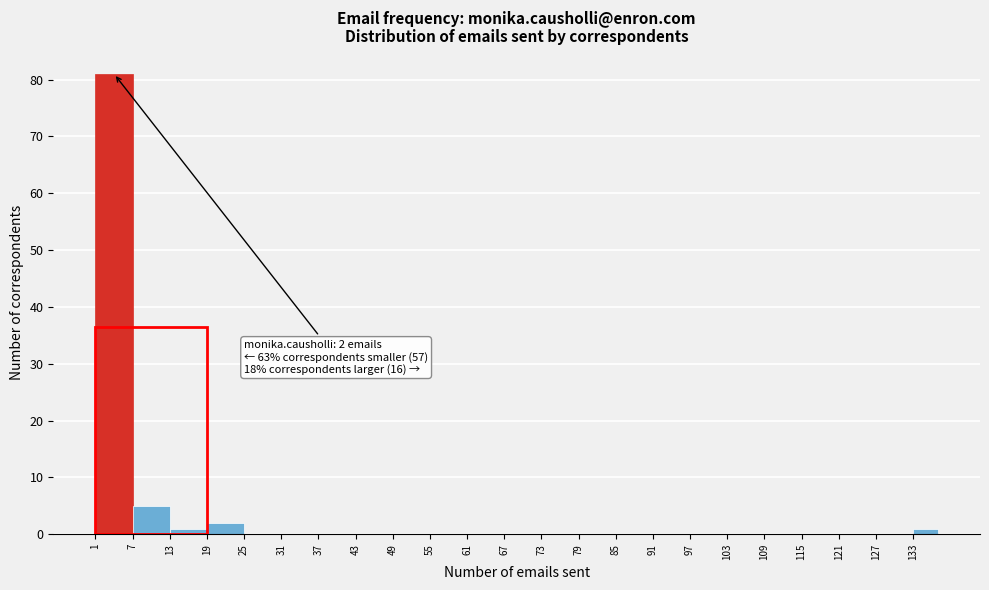

Which range on the x-axis has the tallest bar?

1 to 7